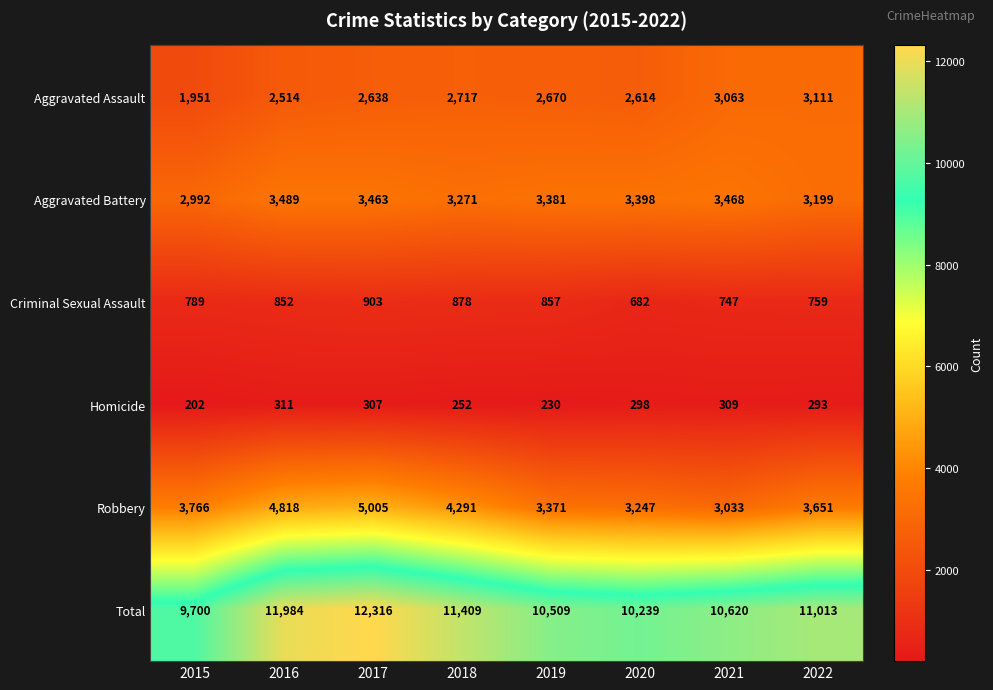

How many categories are shown in the chart?

8